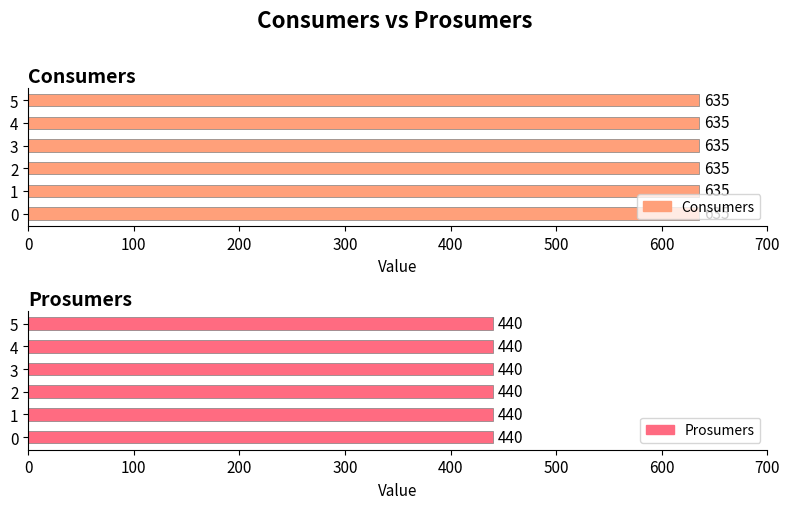

Rank the series at 10 from highest to lowest value.

Consumers, Prosumers